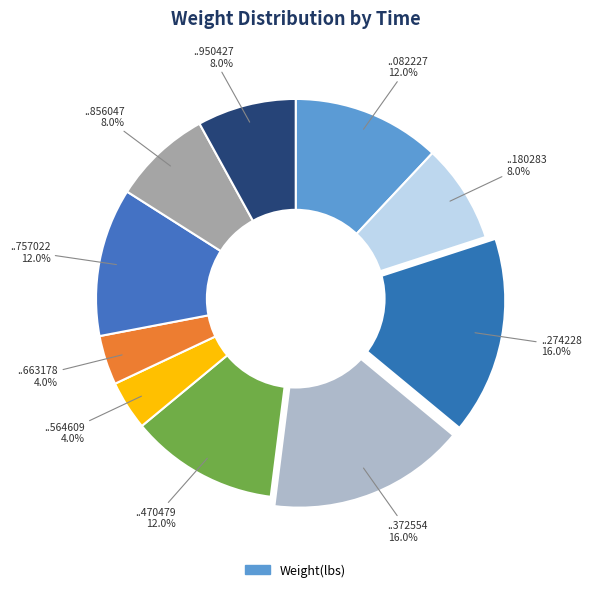

What is the smallest slice in the pie chart?

00:36:13.564609